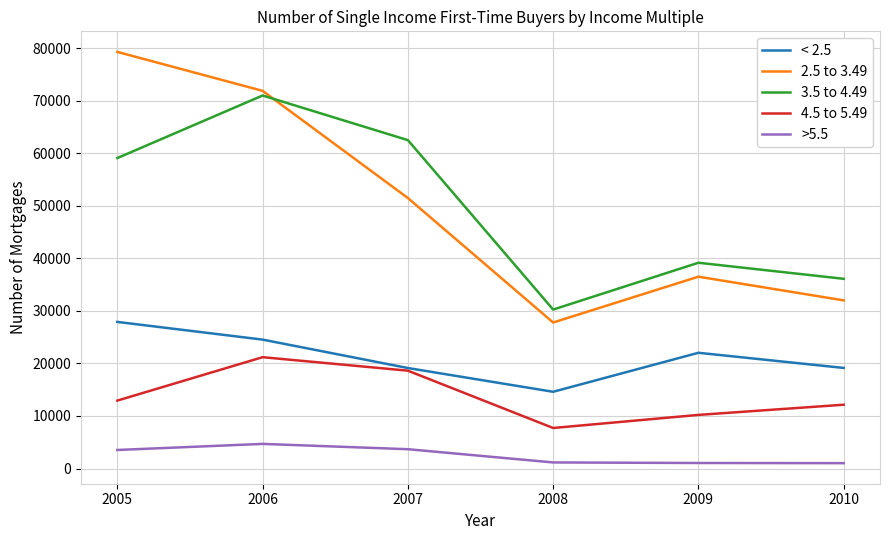

Which series changed the most between 2005 and 2006?

3.5 to 4.49